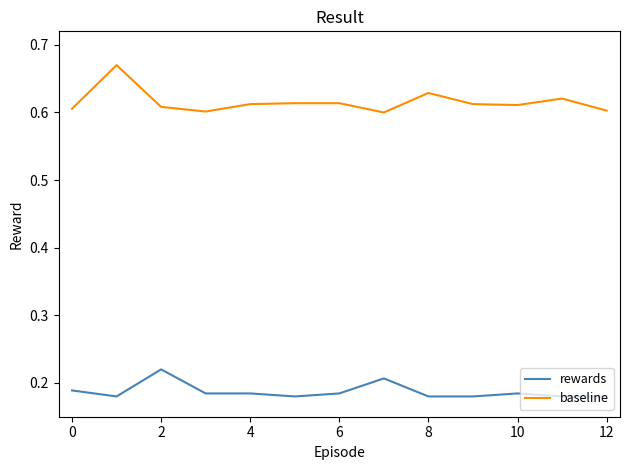

What are all the series names shown in the legend?

rewards, baseline